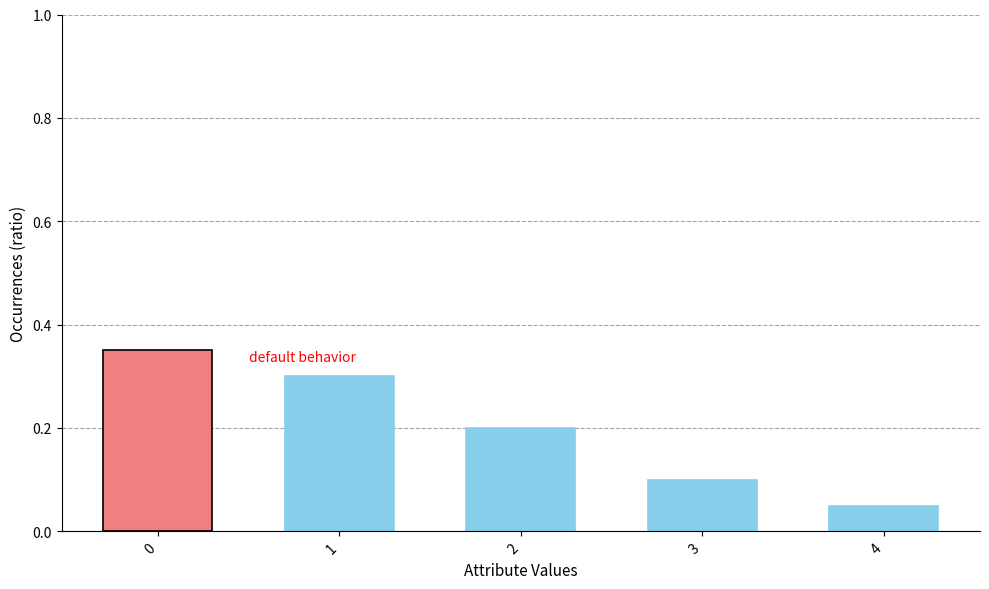

Is it true that the value at 0 is 0.3?

True